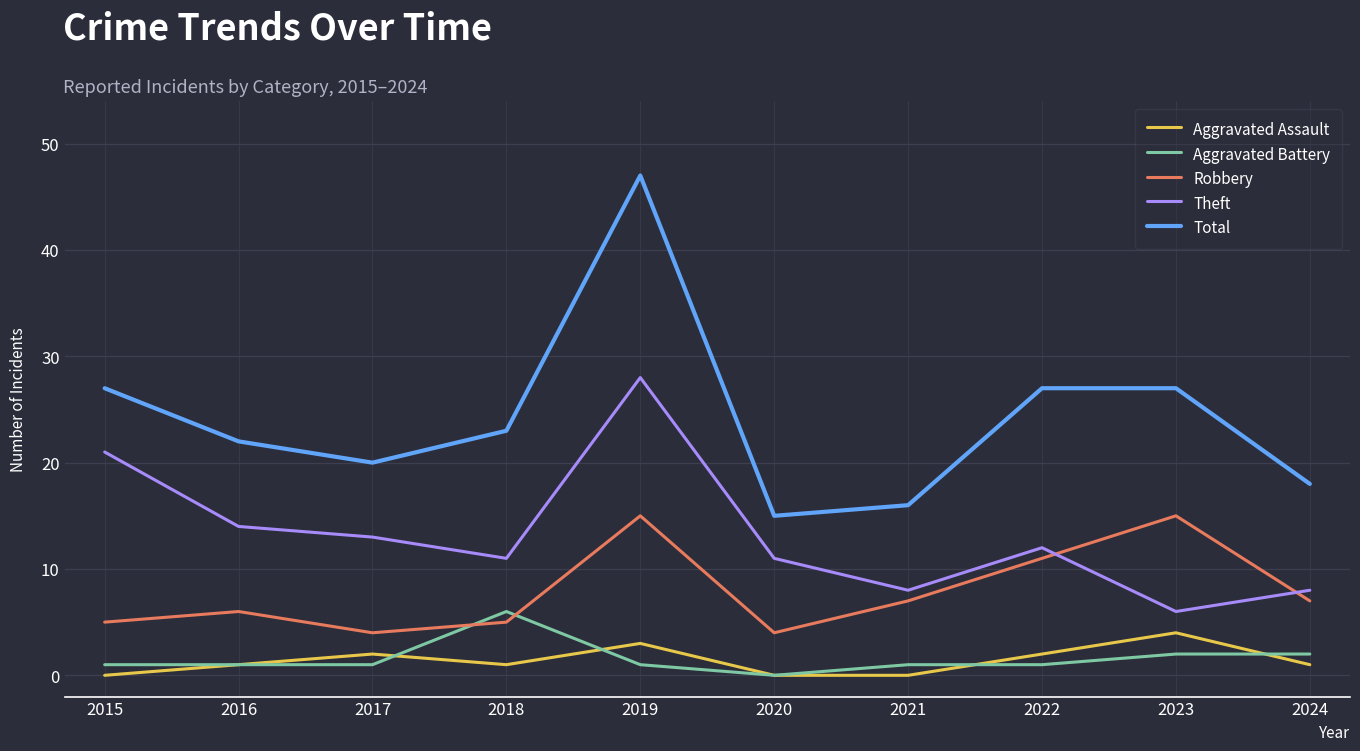

At which category is the sum across all series the highest?

2019